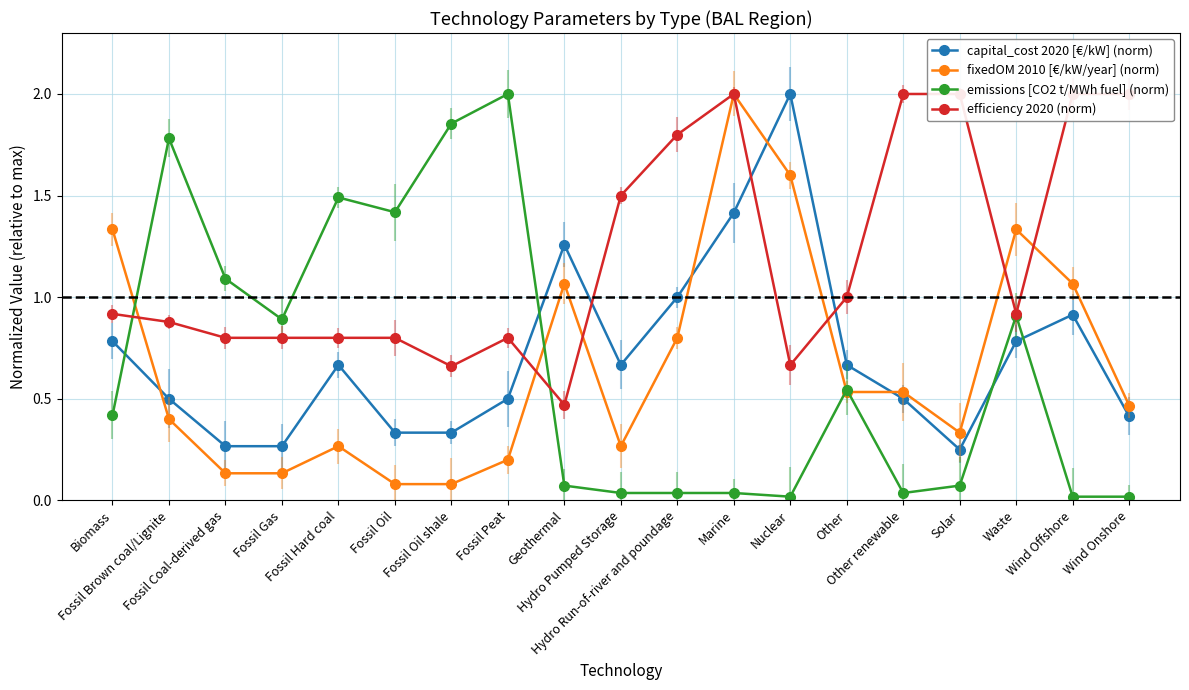

True or false: capital_cost 2020 [€/kW] (norm) and emissions [CO2 t/MWh fuel] (norm) cross at least once.

True